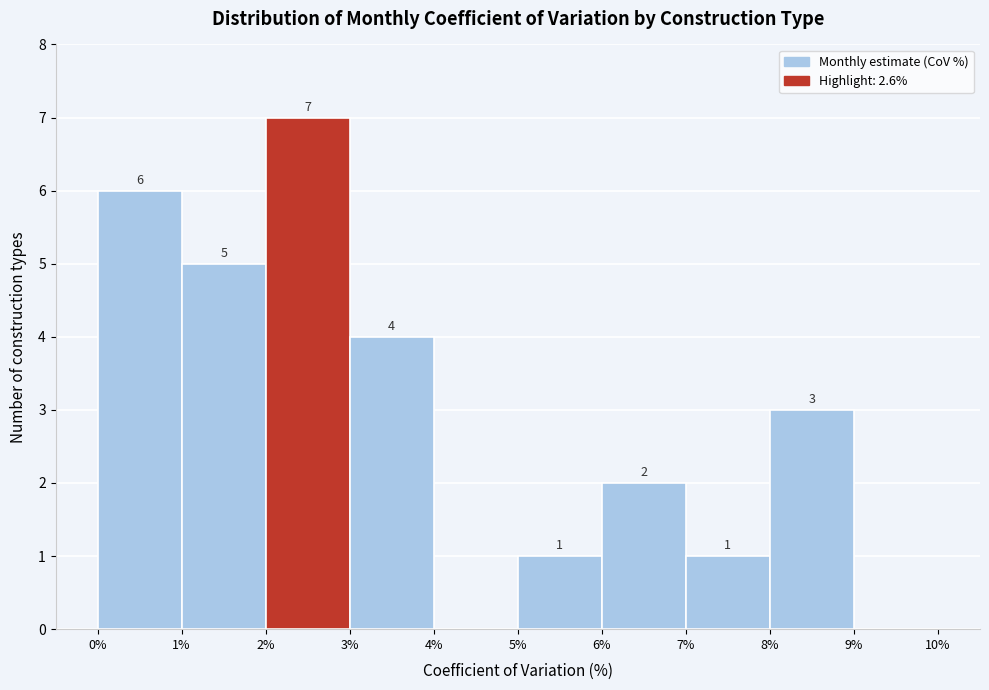

Which range on the x-axis has the tallest bar?

2% to 3%